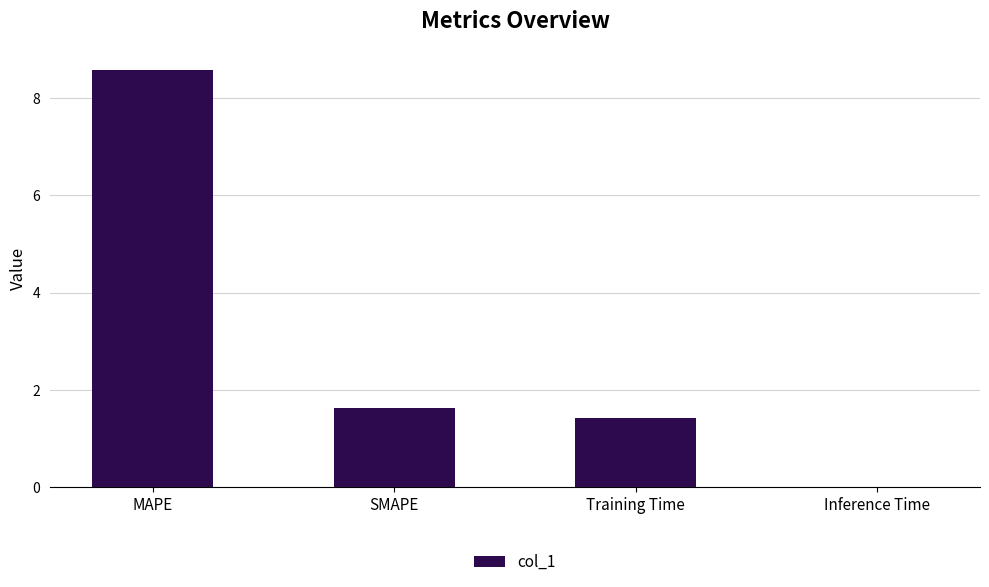

What is the sum of all values?

11.6